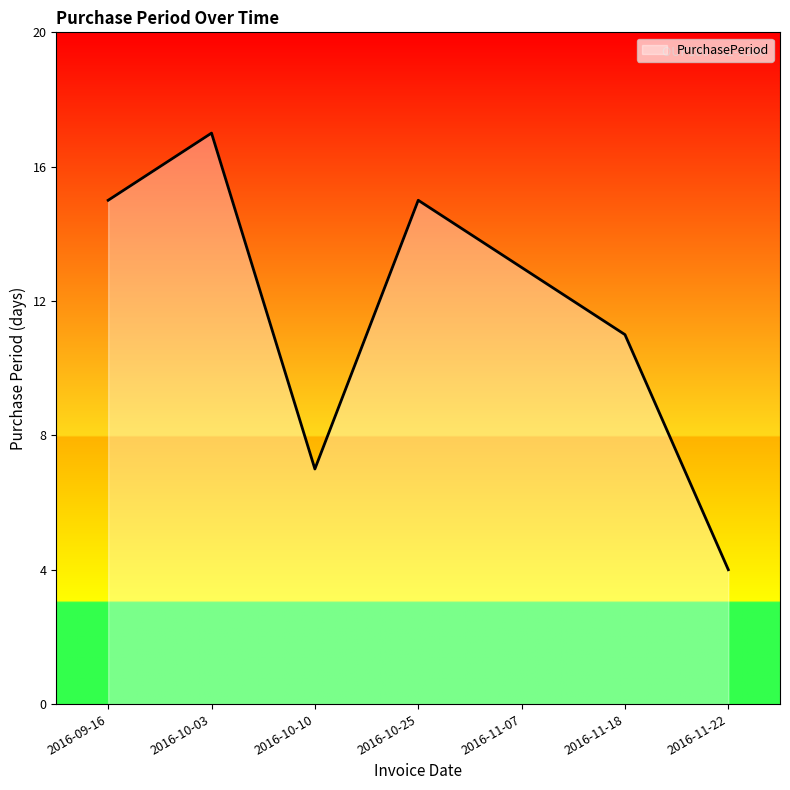

What position from the left is 2016-11-18?

6